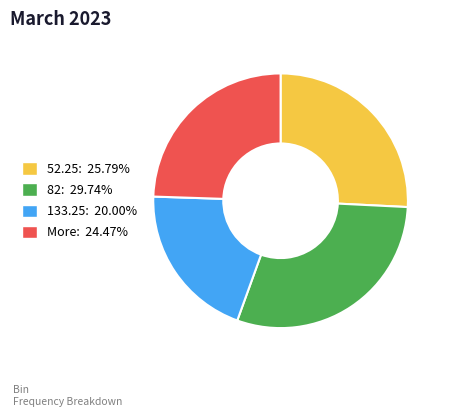

Approximately how many times larger is the value at 133.25: 20.00% compared to More: 24.47%?

0.8